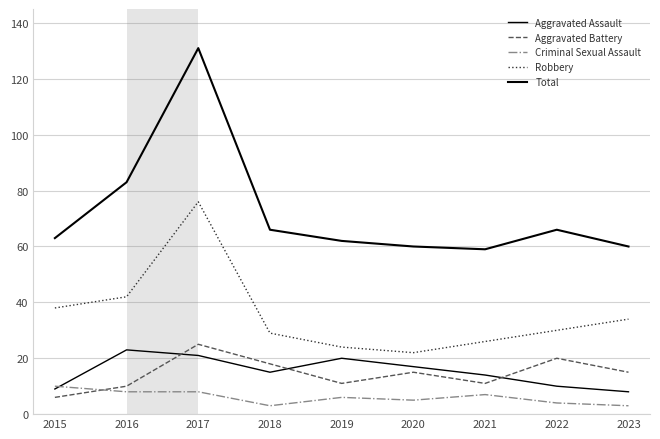

Which series has the largest range (max minus min)?

Total